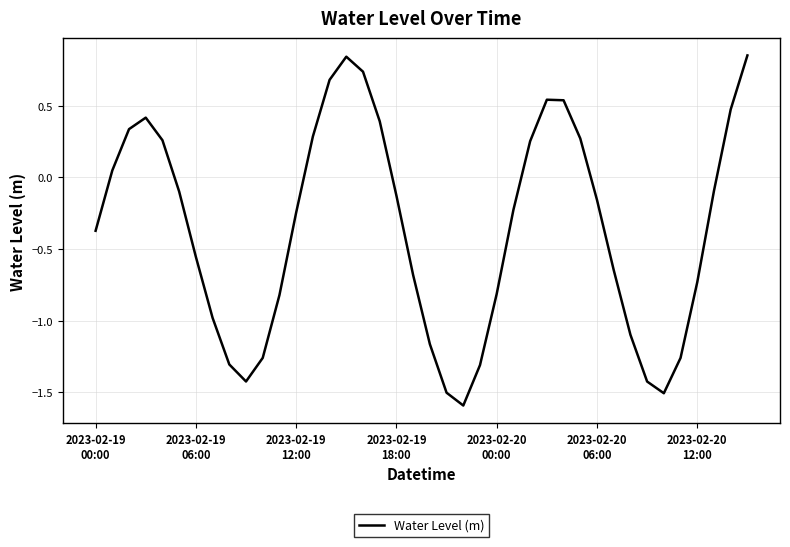

What is the smallest value displayed?

-1.6